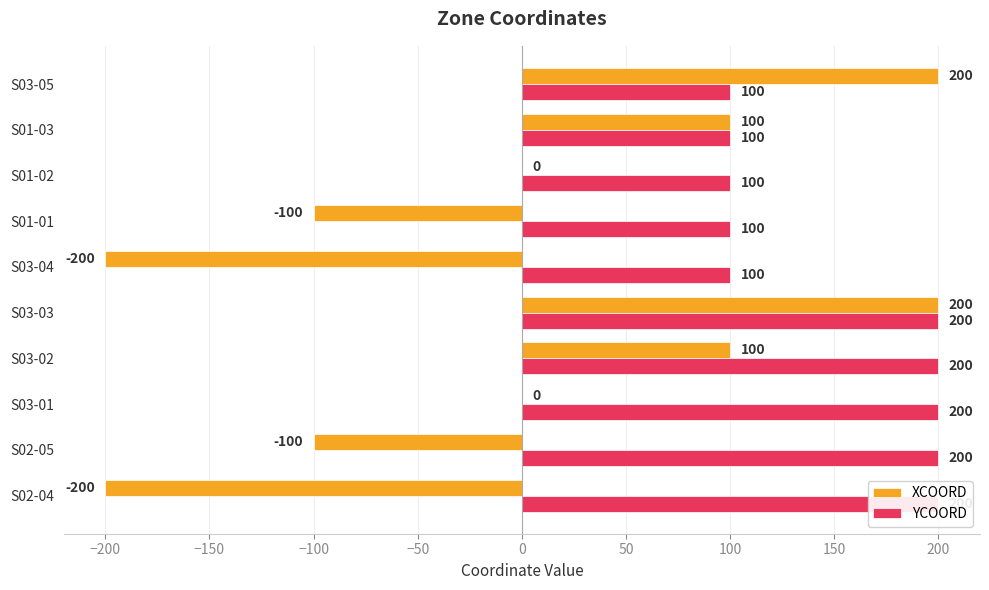

At how many categories does at least one series exceed -187?

10